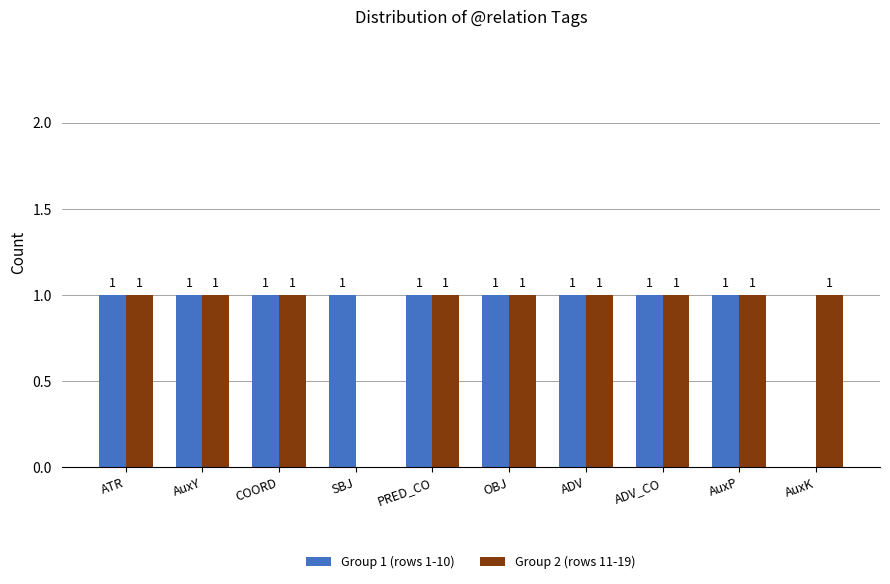

Reading right to left, what are all the values shown in this chart?

Group 1 (rows 1-10): AuxK=0	AuxP=1	ADV_CO=1	ADV=1	OBJ=1	PRED_CO=1	SBJ=1	COORD=1	AuxY=1	ATR=1
Group 2 (rows 11-19): AuxK=1	AuxP=1	ADV_CO=1	ADV=1	OBJ=1	PRED_CO=1	SBJ=0	COORD=1	AuxY=1	ATR=1